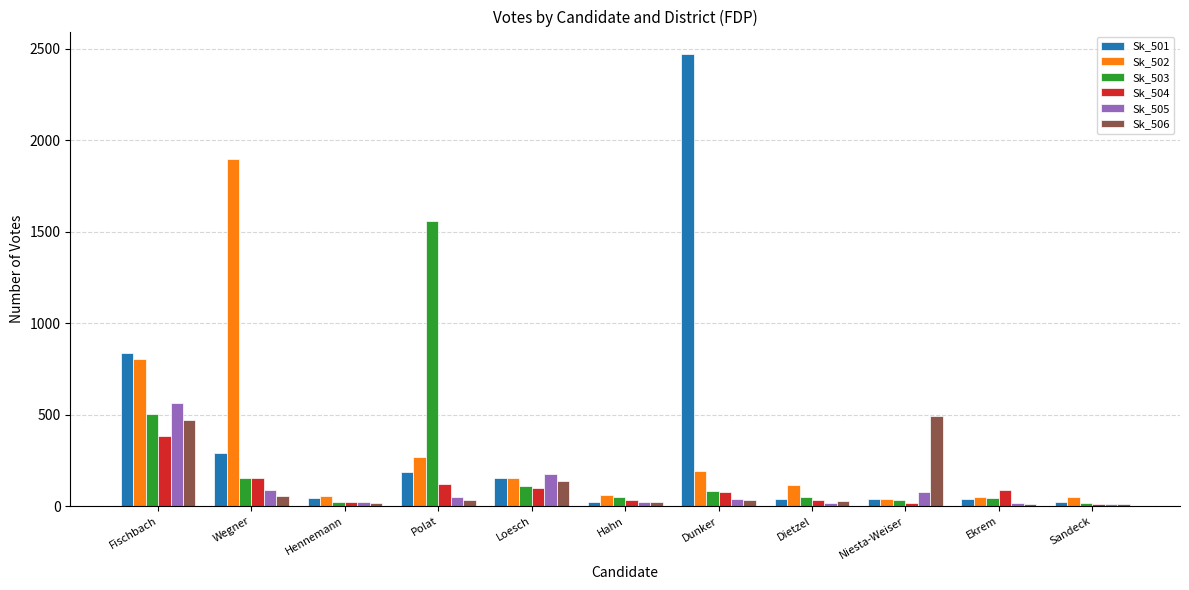

At which label does Sk_501 reach its peak?

Dunker